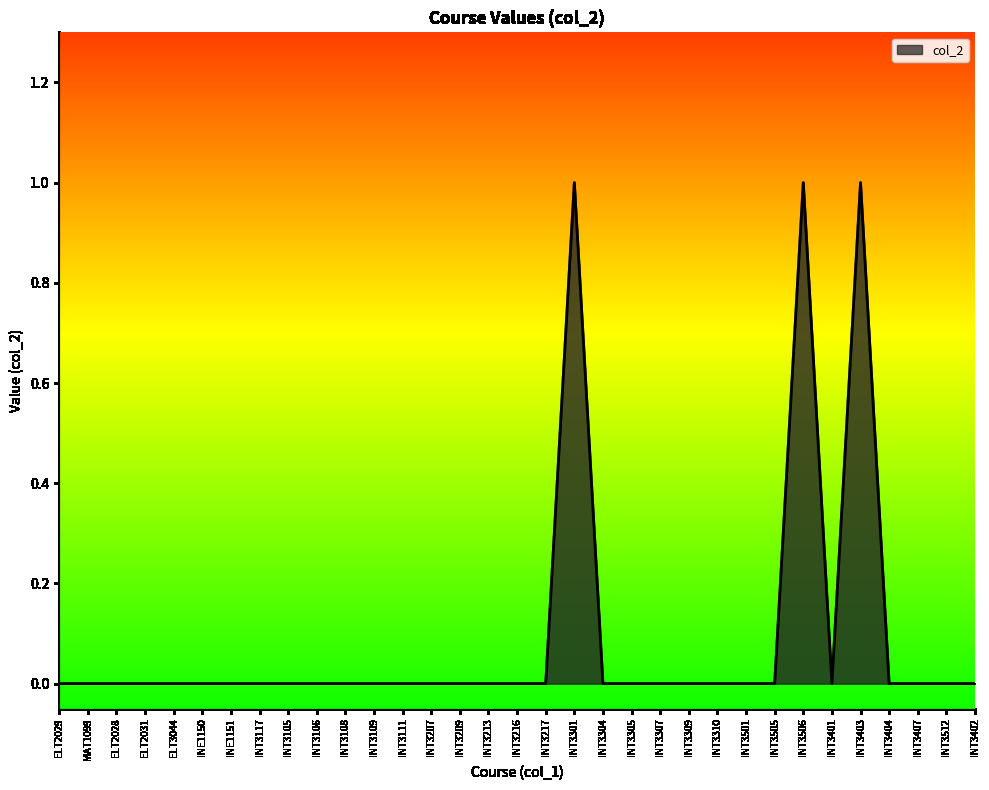

The chart shows a value of 0 at INT3407. True or false?

True